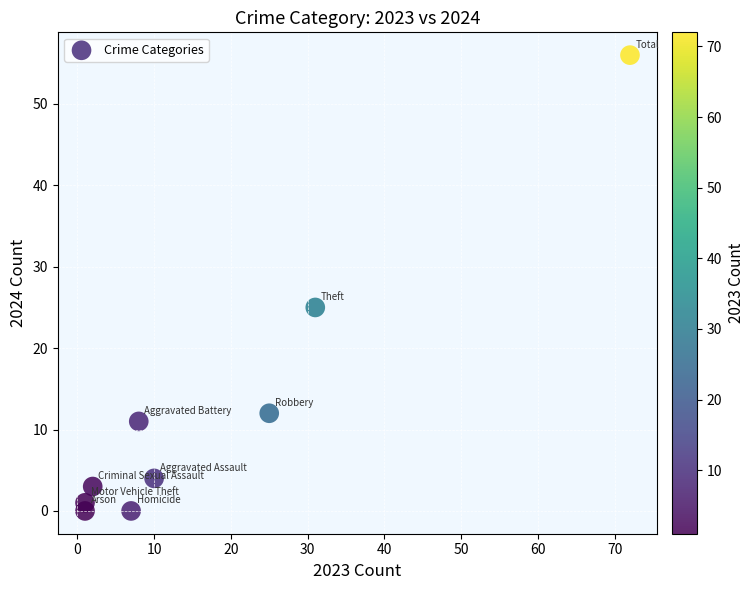

What is the average Y value?

12